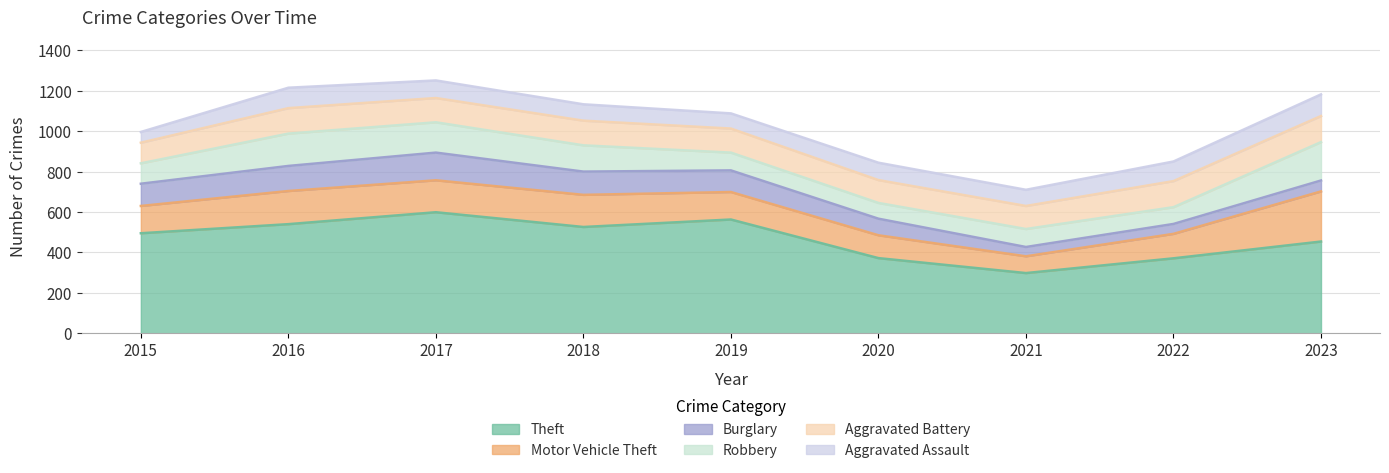

Reading left to right, what are all the values shown in this chart?

Theft: 2015=495	2016=540	2017=599	2018=526	2019=563	2020=372	2021=298	2022=371	2023=454
Motor Vehicle Theft: 2015=135	2016=164	2017=158	2018=159	2019=136	2020=113	2021=83	2022=121	2023=248
Burglary: 2015=110	2016=124	2017=137	2018=115	2019=107	2020=82	2021=46	2022=49	2023=54
Robbery: 2015=101	2016=160	2017=150	2018=130	2019=88	2020=78	2021=89	2022=83	2023=190
Aggravated Battery: 2015=102	2016=126	2017=120	2018=122	2019=119	2020=113	2021=114	2022=129	2023=129
Aggravated Assault: 2015=53	2016=101	2017=87	2018=81	2019=75	2020=86	2021=80	2022=97	2023=107